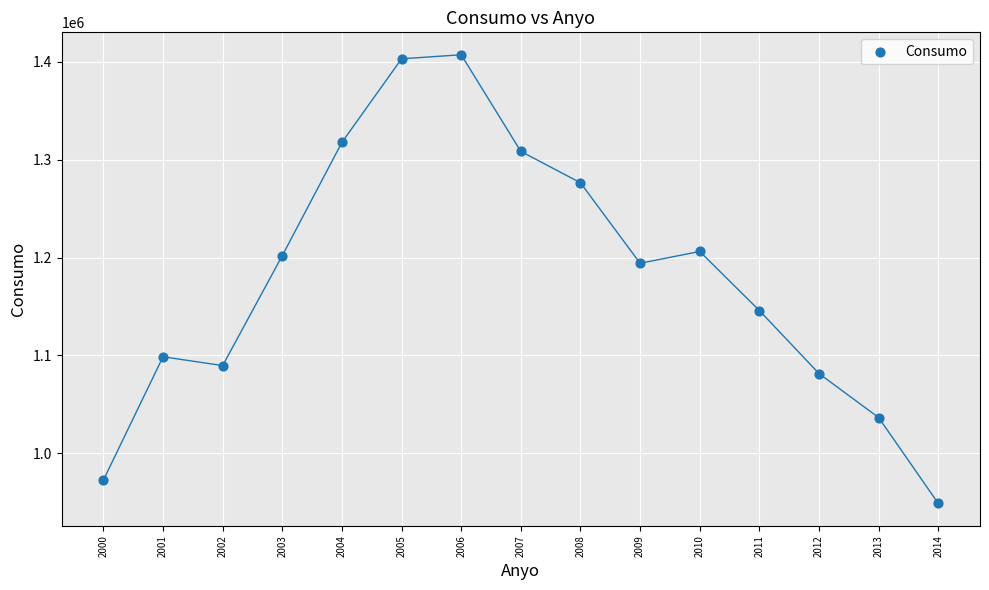

What is the range of Y values (max minus min)?

458681